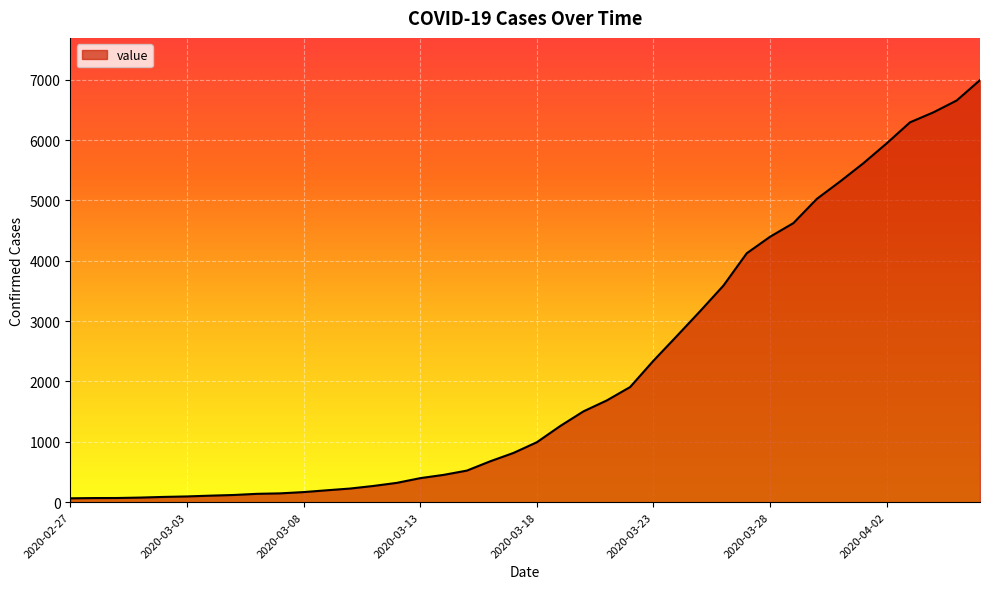

What is the difference between the maximum and minimum values?

6931